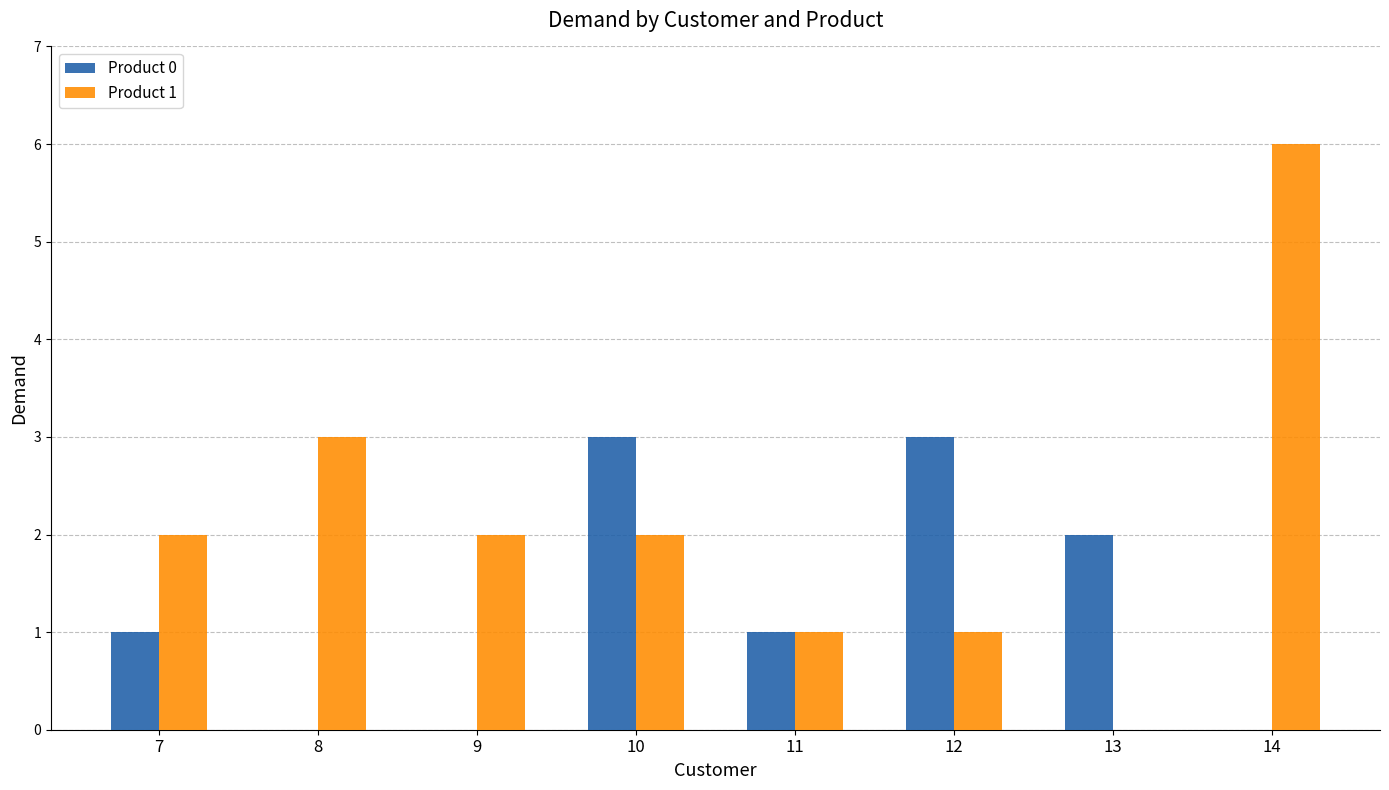

What is the average value of the Product 1 series?

2